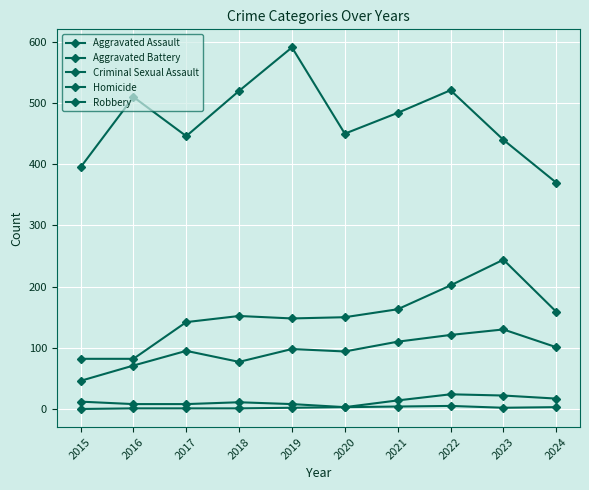

The Robbery series shows 754 at 2023. True or false?

False